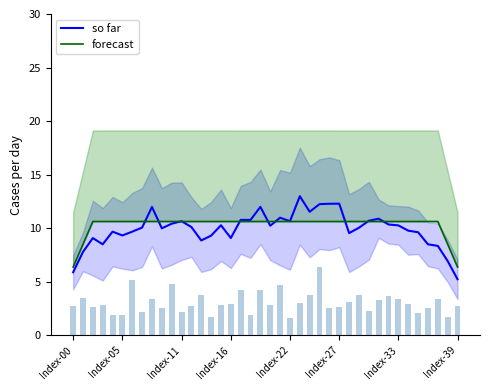

The forecast series shows 15.5 at 14. True or false?

False